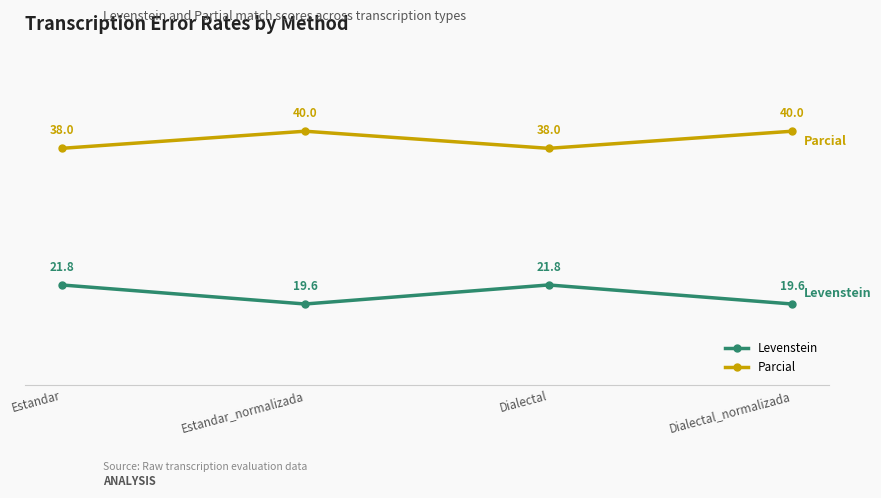

Which series has the largest total across all categories?

Parcial